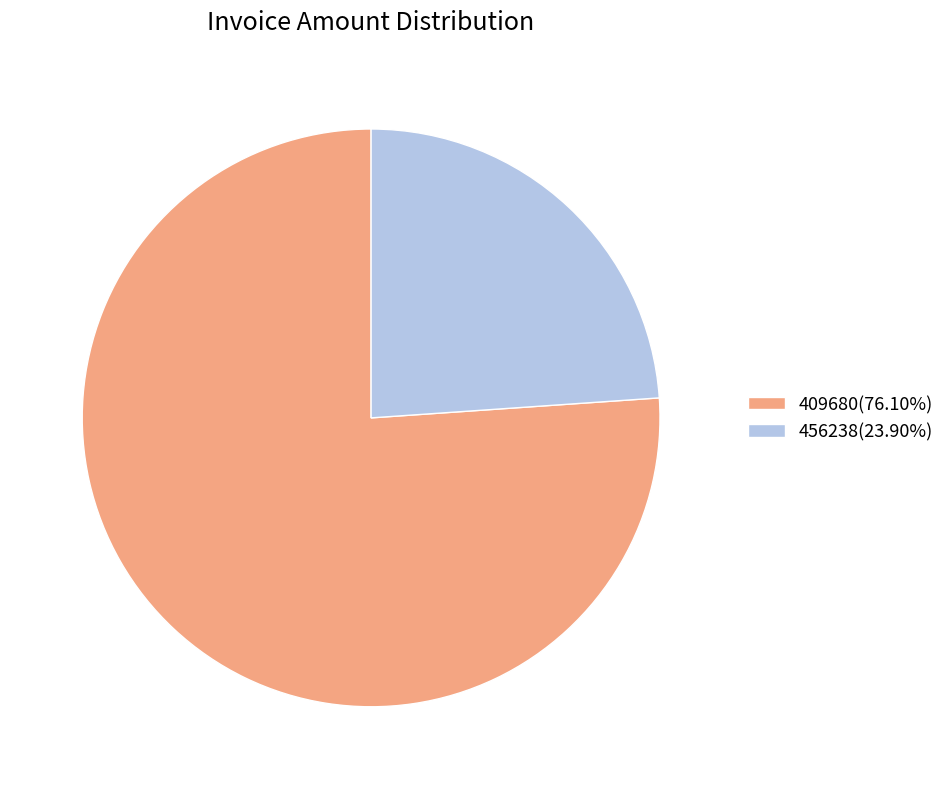

Is 409680(76.10%) the majority of the pie?

Yes